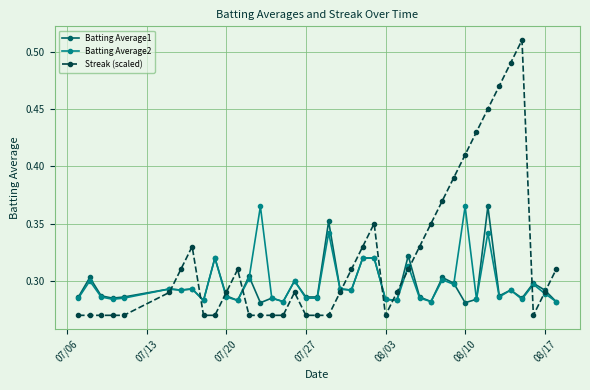

Count the Streak (scaled) values in the range 0 to 1.

40